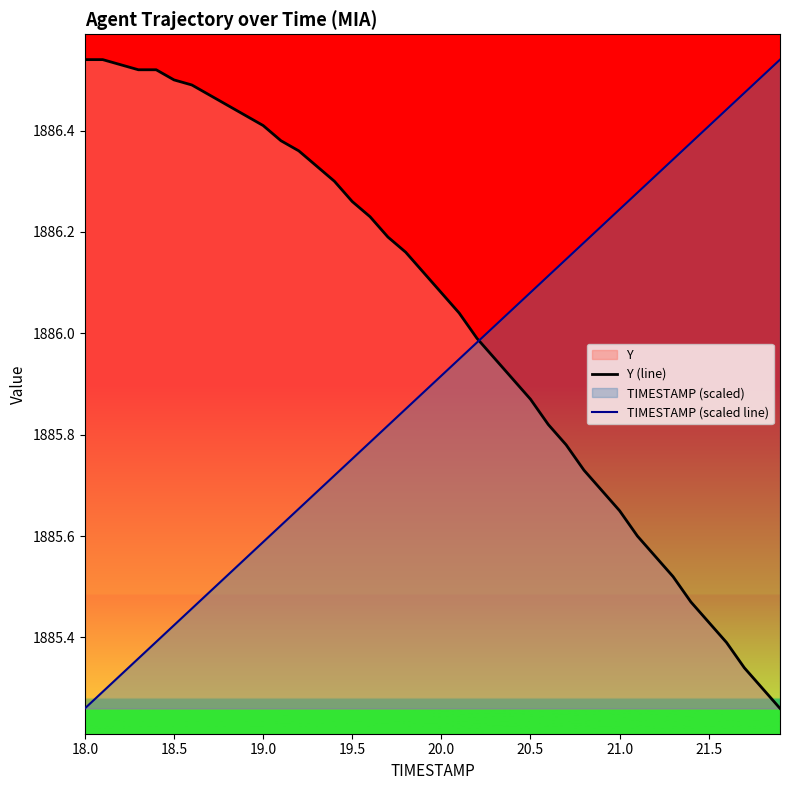

Rank the series by their average value, from lowest to highest.

TIMESTAMP (scaled line), Y (line)